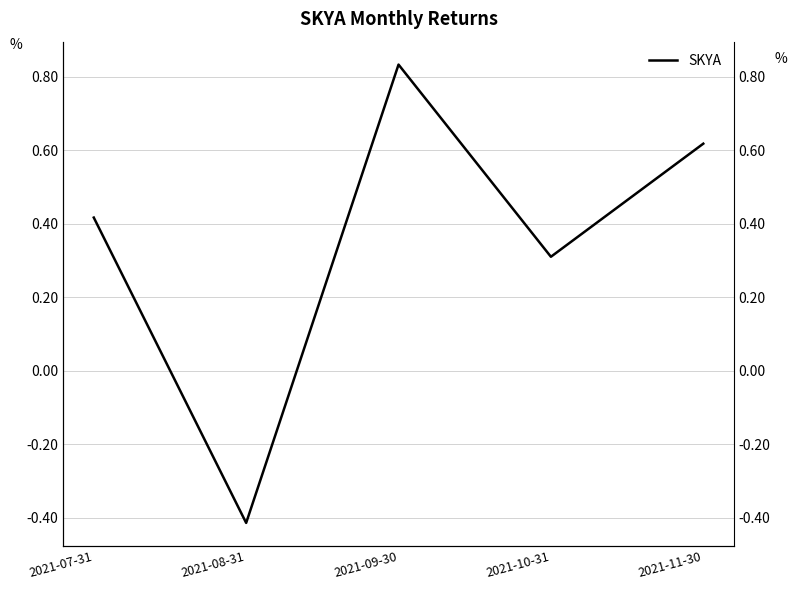

At which category does the chart reach its peak across all series?

2021-09-30